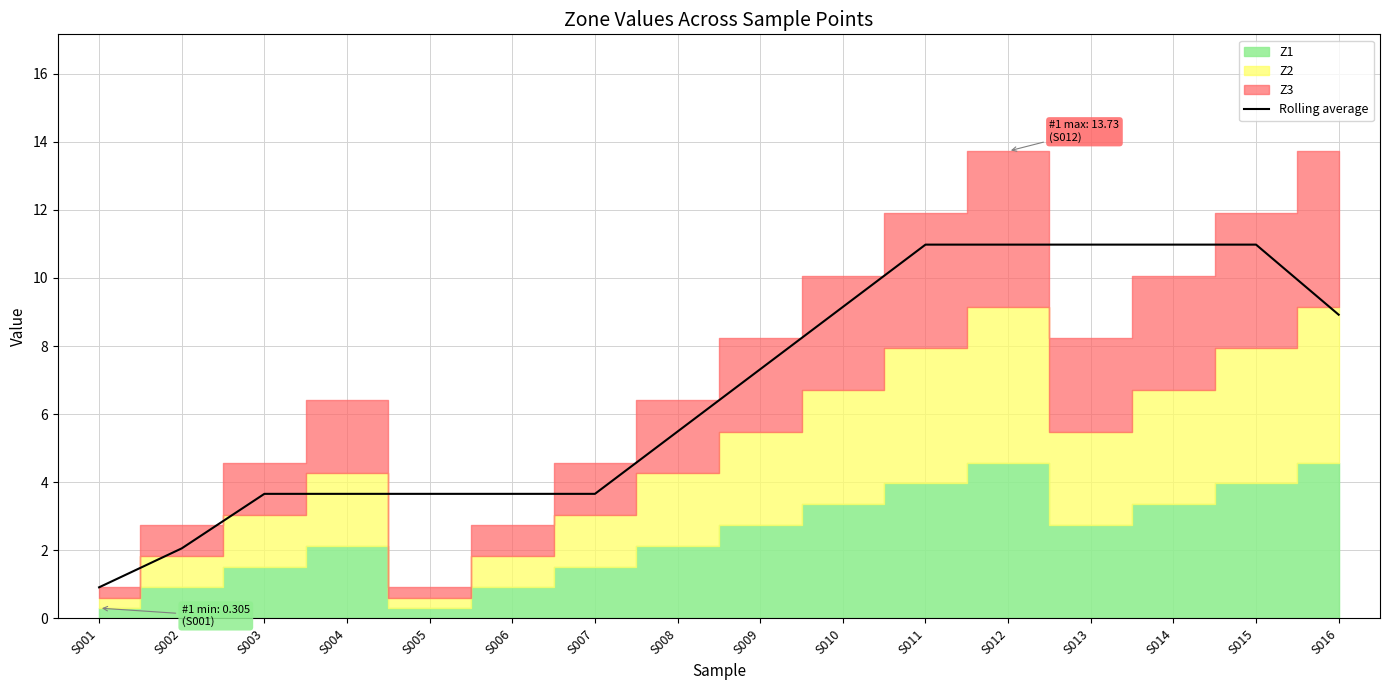

Reading left to right, list all the values displayed in this chart.

0.9	2.1	3.7	3.7	3.7	3.7	3.7	5.5	7.3	9.1	11.0	11.0	11.0	11.0	11.0	8.9